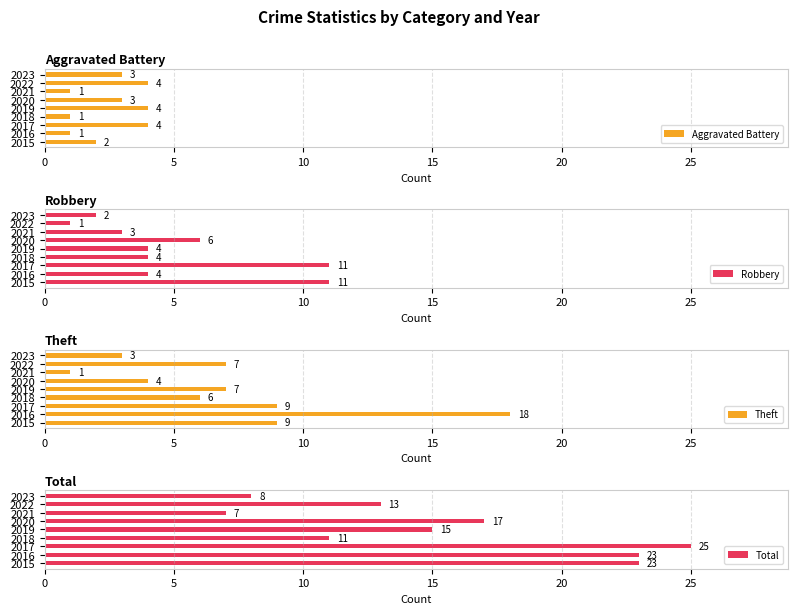

The Aggravated Battery series shows 1 at 2018. True or false?

True